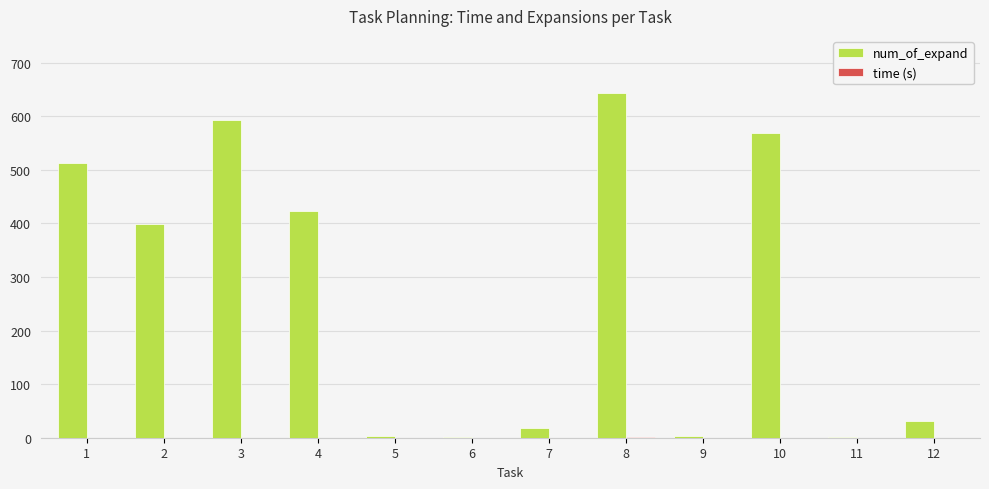

What is the sum of all num_of_expand values?

3200.0